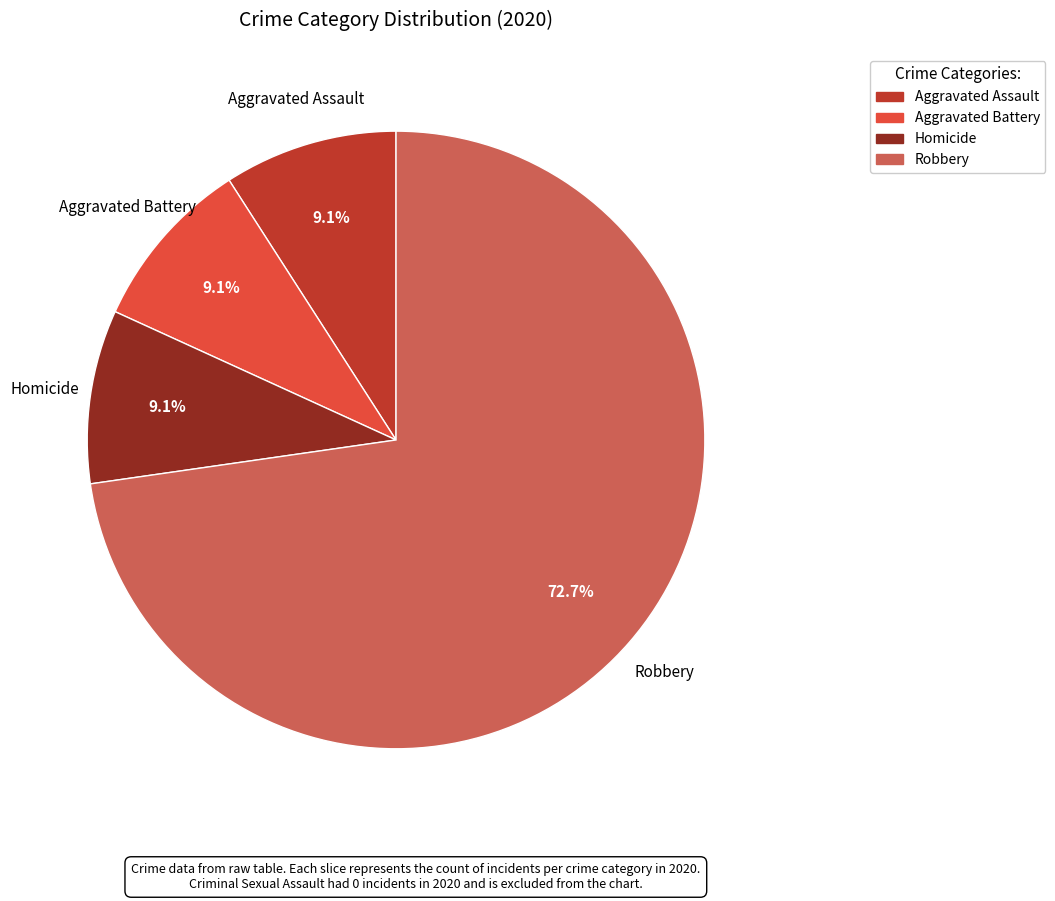

To the nearest percent, what portion does Aggravated Battery represent?

9%